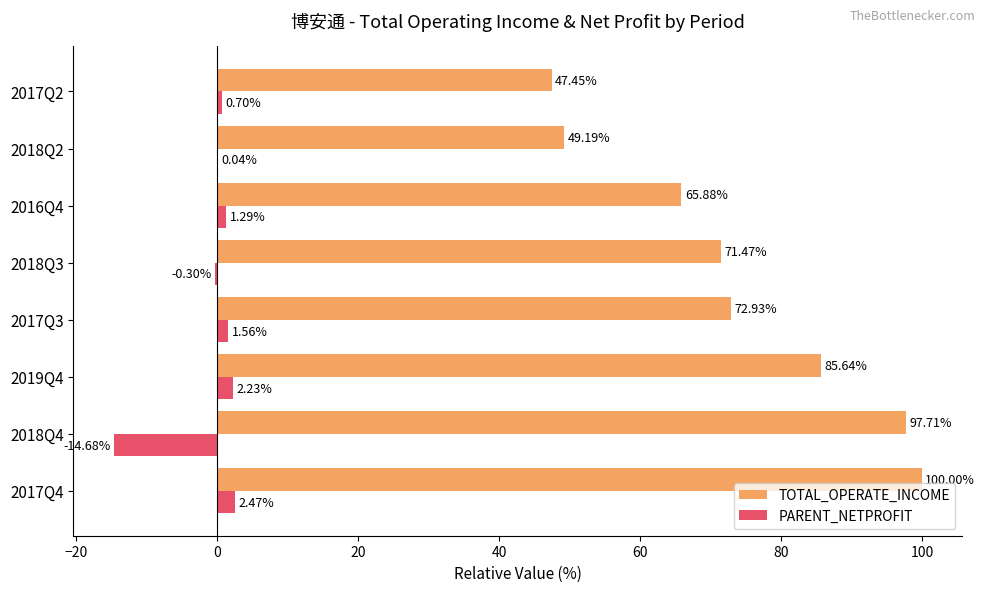

What is the sum of the PARENT_NETPROFIT values at 2019Q4 and 2018Q4?

-12.4